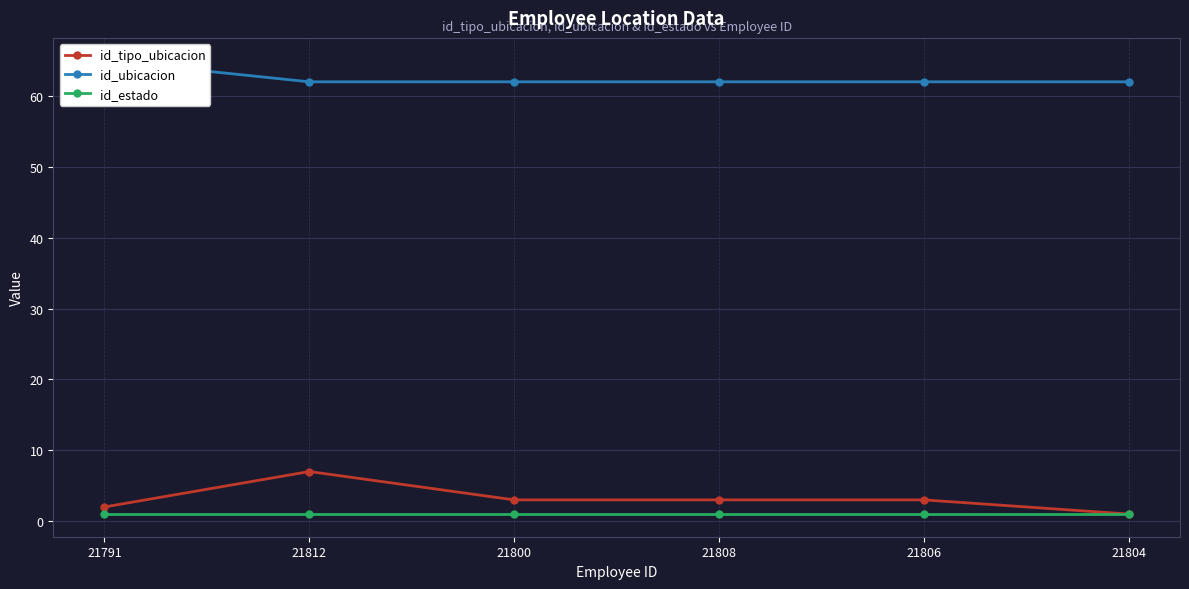

Reading left to right, what are all the values shown in this chart?

id_tipo_ubicacion: 21791=2	21812=7	21800=3	21808=3	21806=3	21804=1
id_ubicacion: 21791=65	21812=62	21800=62	21808=62	21806=62	21804=62
id_estado: 21791=1	21812=1	21800=1	21808=1	21806=1	21804=1